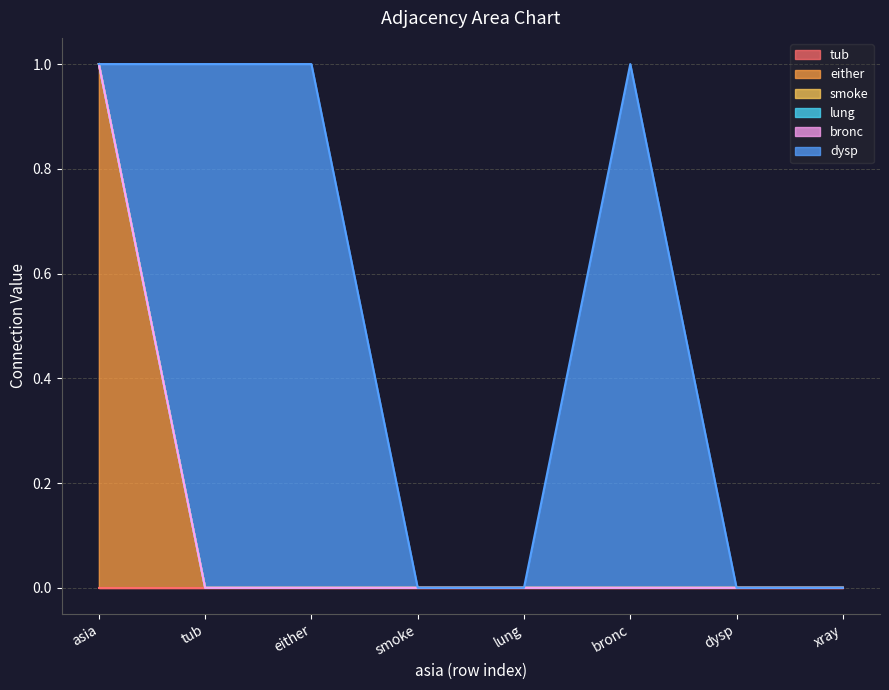

Between lung and tub, which is larger?

lung